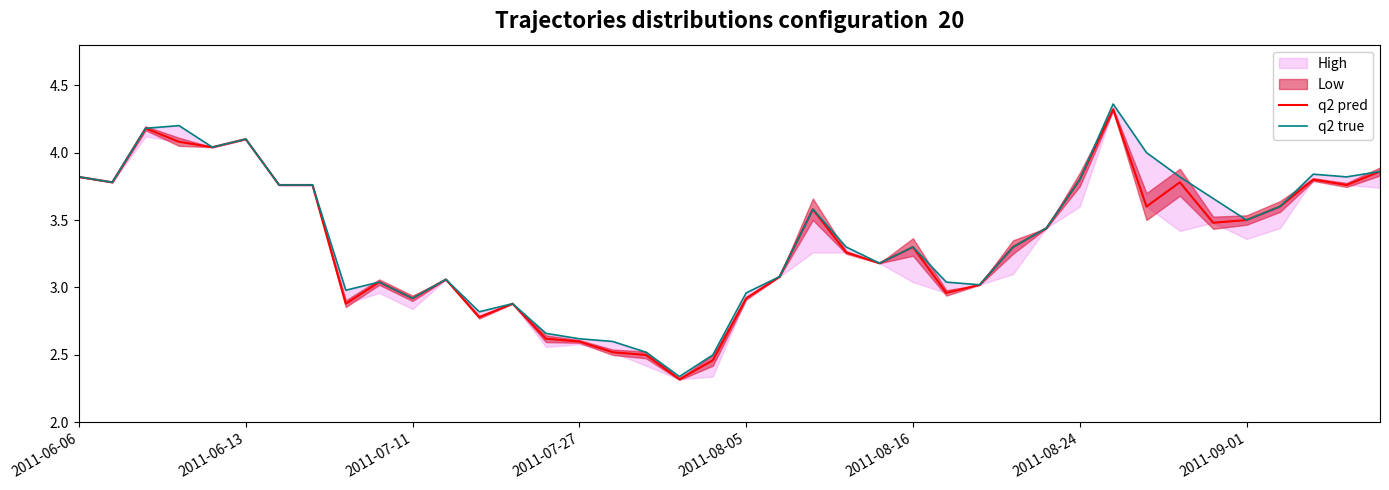

Reading left to right, what are all the values shown in this chart?

q2 pred: 3.8	3.8	4.2	4.1	4.0	4.1	3.8	3.8	2.9	3.0	2.9	3.1	2.8	2.9	2.6	2.6	2.5	2.5	2.3	2.5	2.9	3.1	3.6	3.3	3.2	3.3	3.0	3.0	3.3	3.4	3.8	4.3	3.6	3.8	3.5	3.5	3.6	3.8	3.8	3.9
q2 true: 3.8	3.8	4.2	4.2	4.0	4.1	3.8	3.8	3.0	3.0	2.9	3.1	2.8	2.9	2.7	2.6	2.6	2.5	2.3	2.5	3.0	3.1	3.6	3.3	3.2	3.3	3.0	3.0	3.3	3.4	3.8	4.4	4.0	3.8	3.7	3.5	3.6	3.8	3.8	3.9